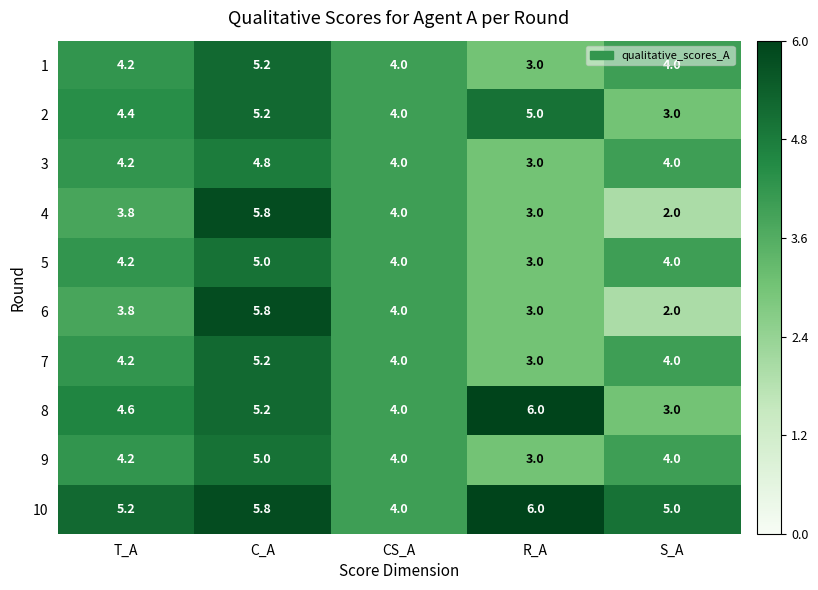

What is the approximate value of 2 at C_A?

5.2